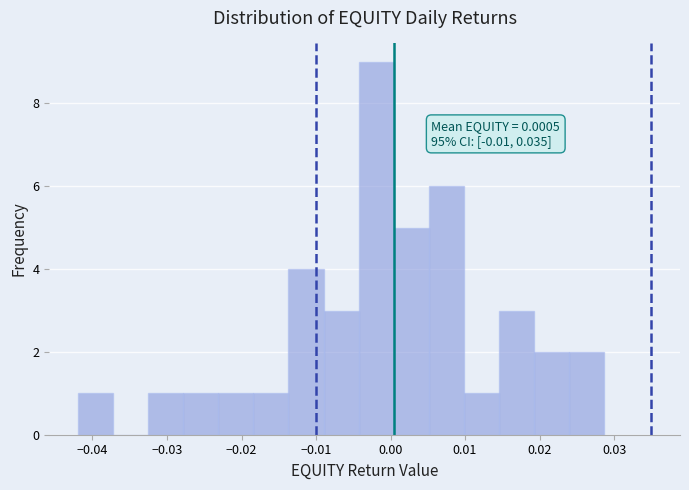

Which range on the x-axis has the tallest bar?

-0.004 to 0.000